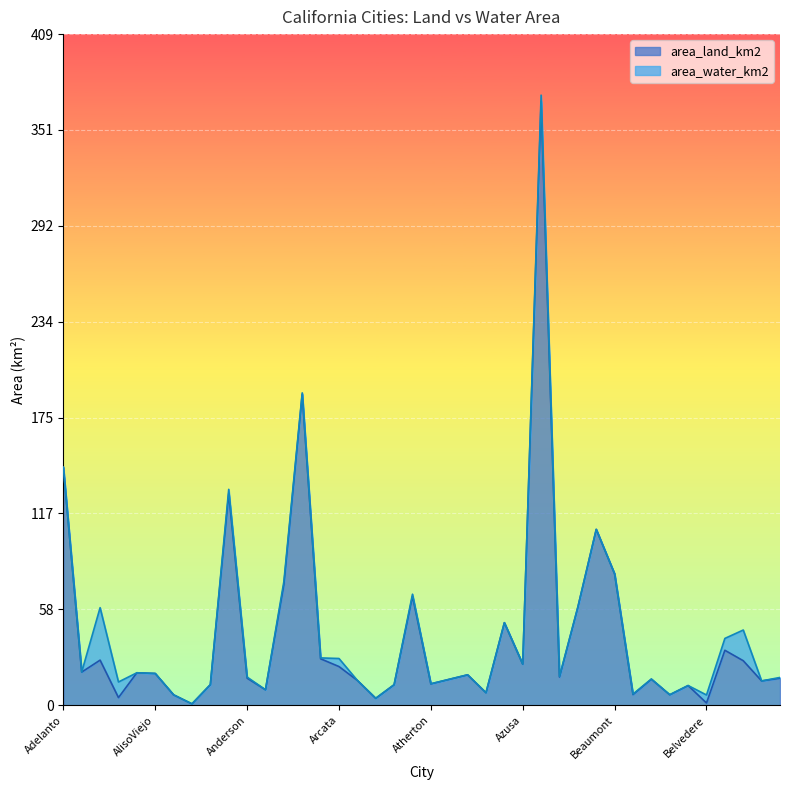

Which label corresponds to the smallest value in the chart?

AmadorCity